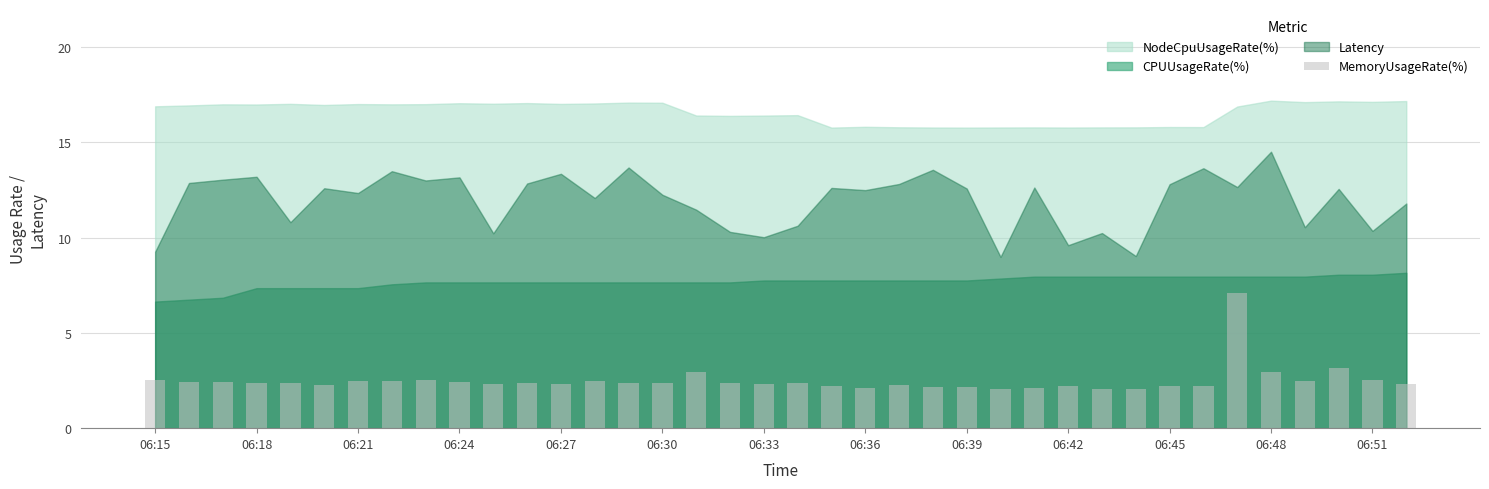

What is the maximum value shown in the chart?

7.1